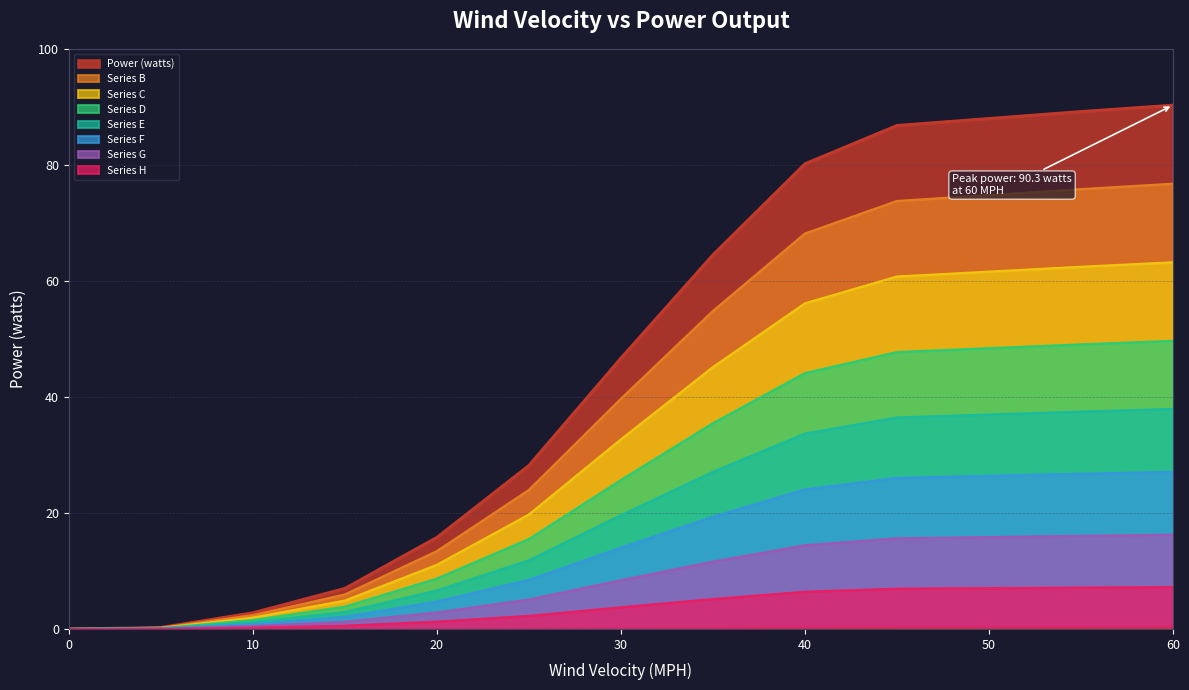

What is the difference between the maximum and minimum values?

90.3